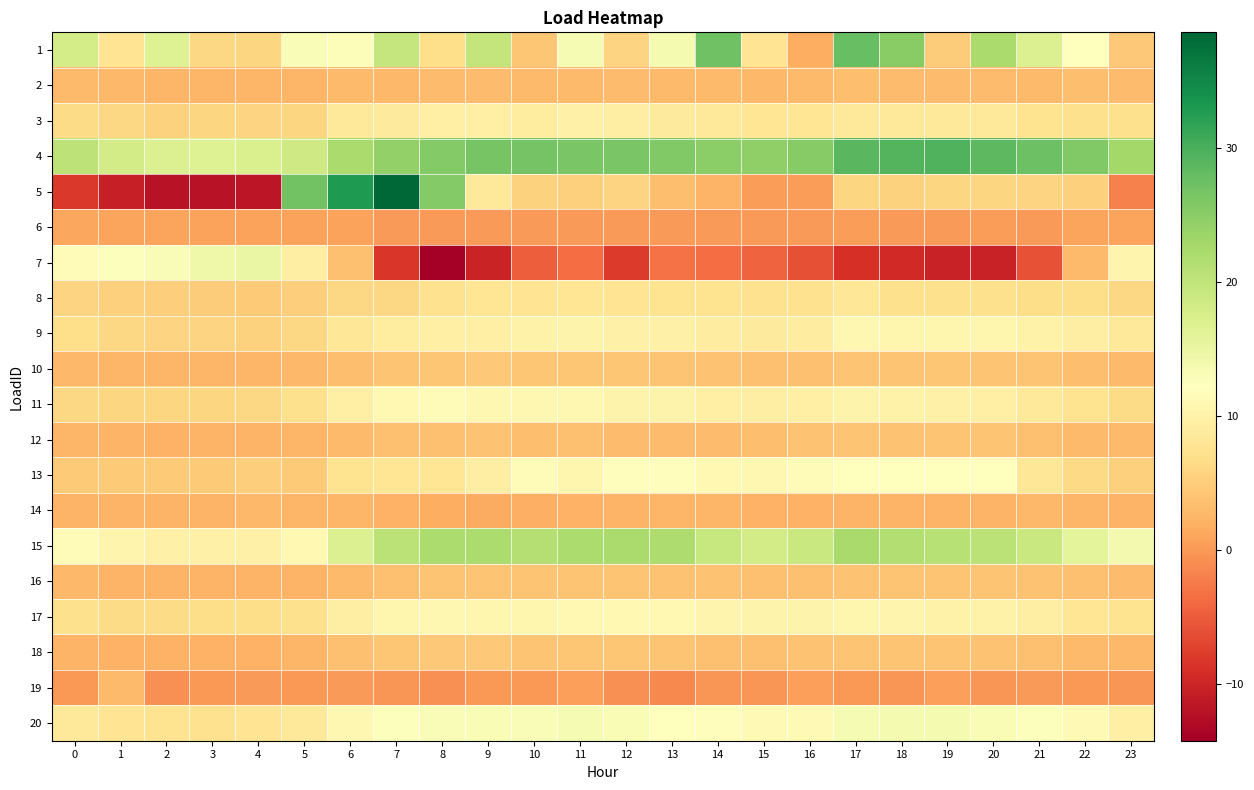

Between 19 and 8, which is larger?

8